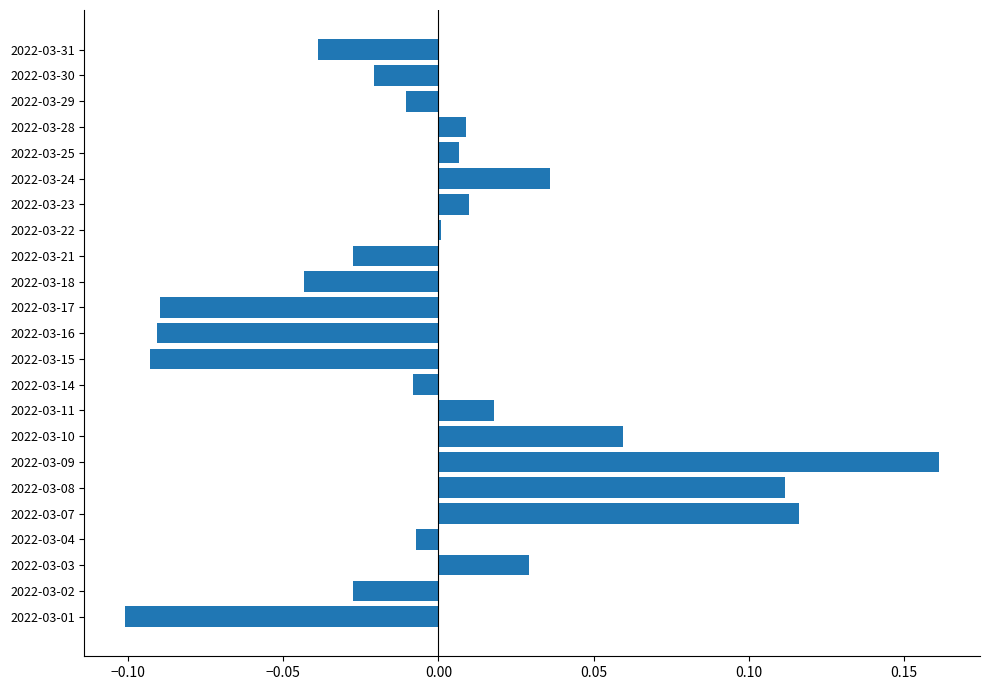

The value at 2022-03-21 is -0.0. True or false?

True